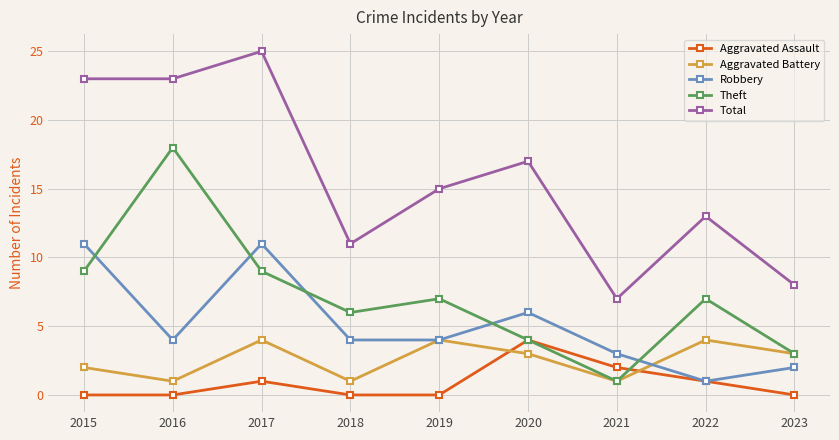

At how many categories does at least one series exceed 16?

4